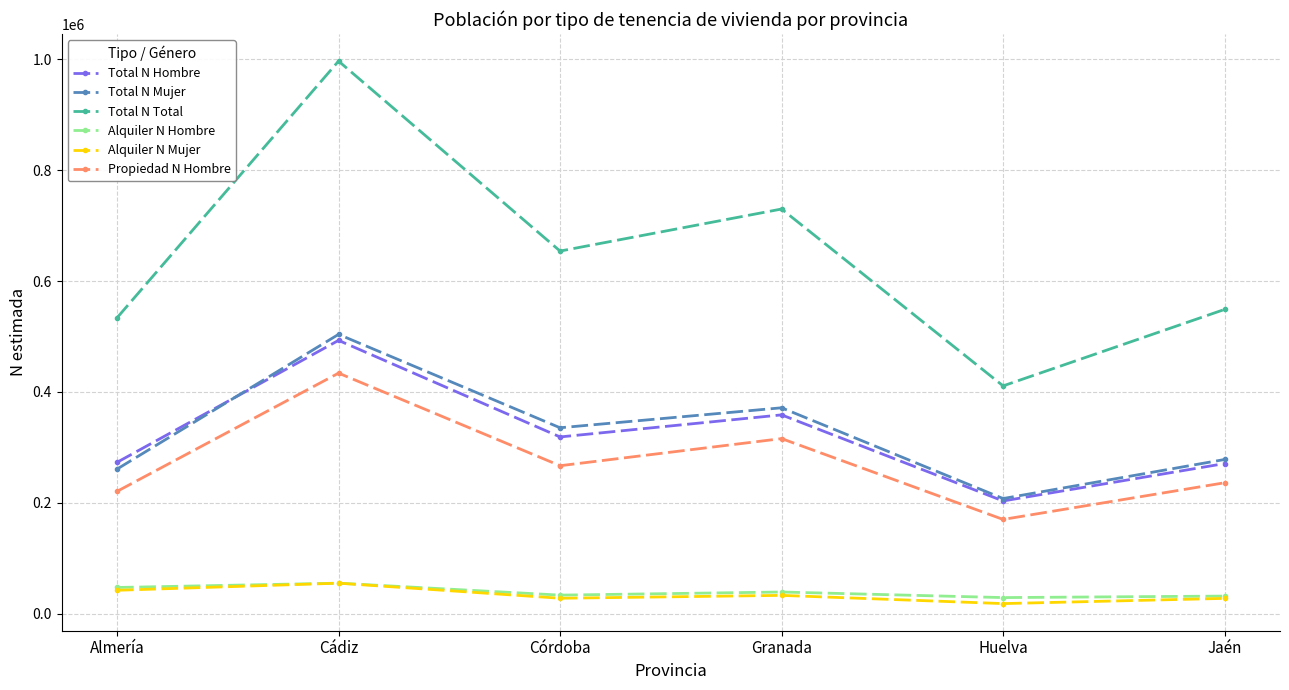

How many data points in Total N Mujer are less than 335412?

3